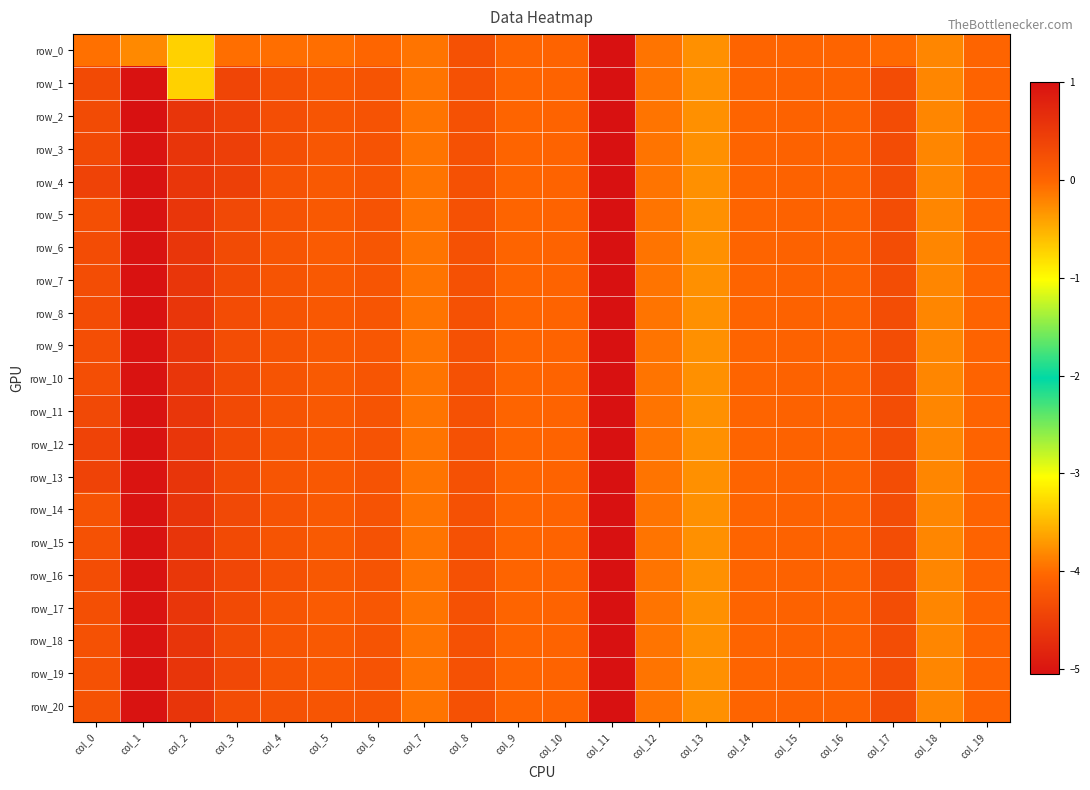

The row_9 series shows 0.0 at col_15. True or false?

True